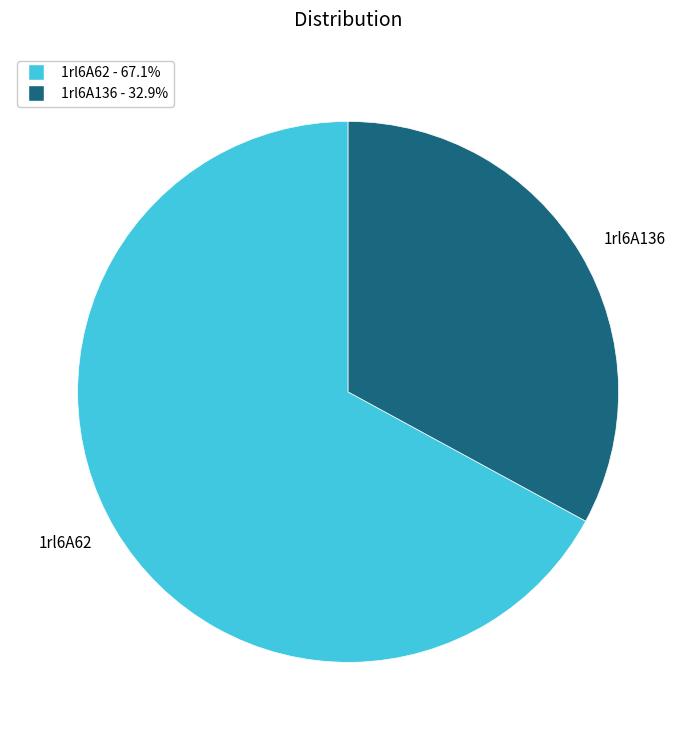

Rank the categories by value from lowest to highest.

1rl6A136, 1rl6A62